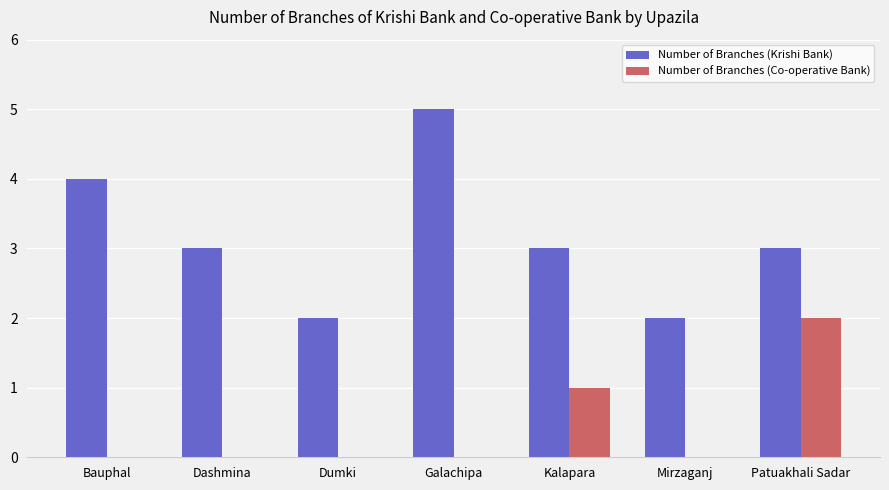

Reading left to right, extract all data points from this chart.

Number of Branches (Krishi Bank): 4	3	2	5	3	2	3
Number of Branches (Co-operative Bank): 0	0	0	0	1	0	2